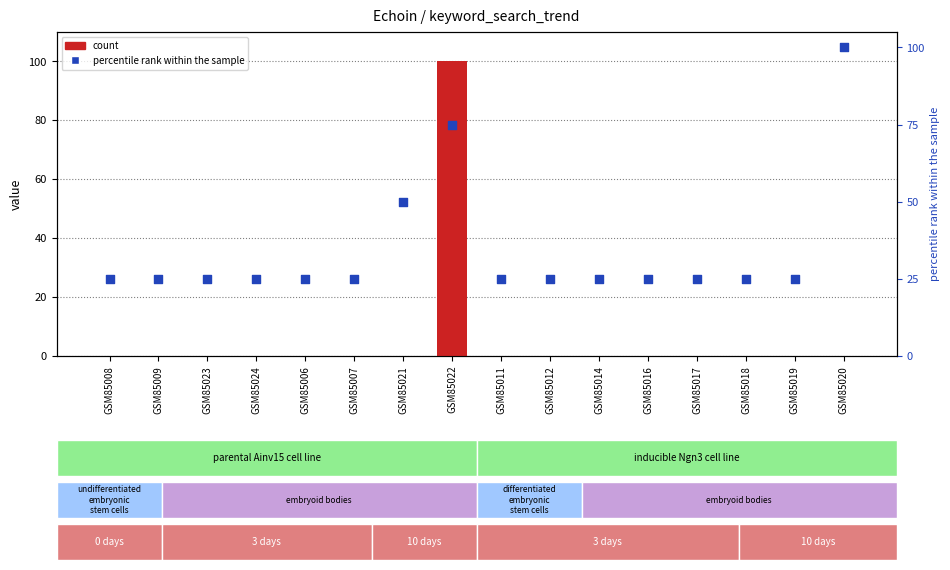

Is the value of percentile rank within the sample at GSM85019 greater than the value of count at GSM85006?

Yes